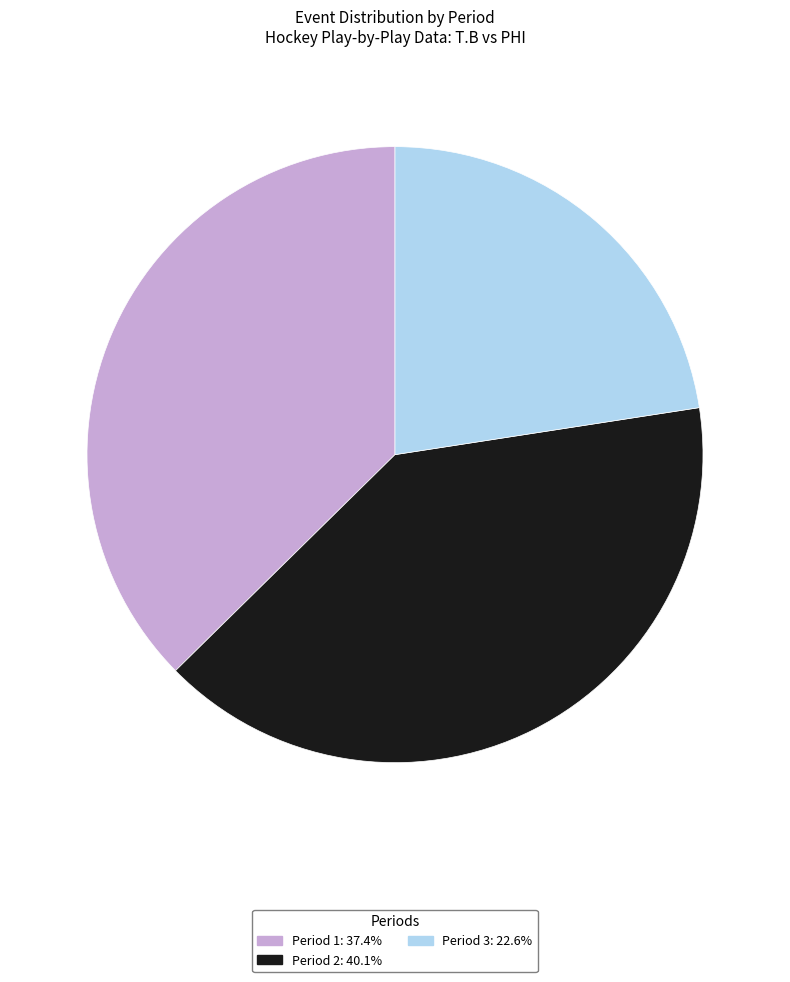

Does Period 2: 40.1% account for over 50% of the chart?

No